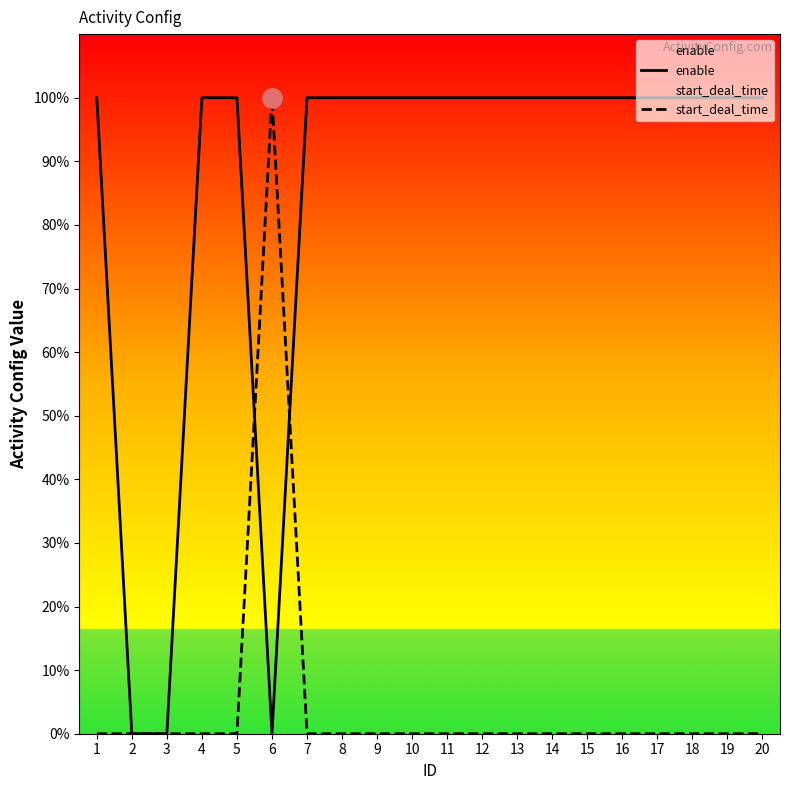

After their last crossing, which series has the higher values: enable or start_deal_time?

enable